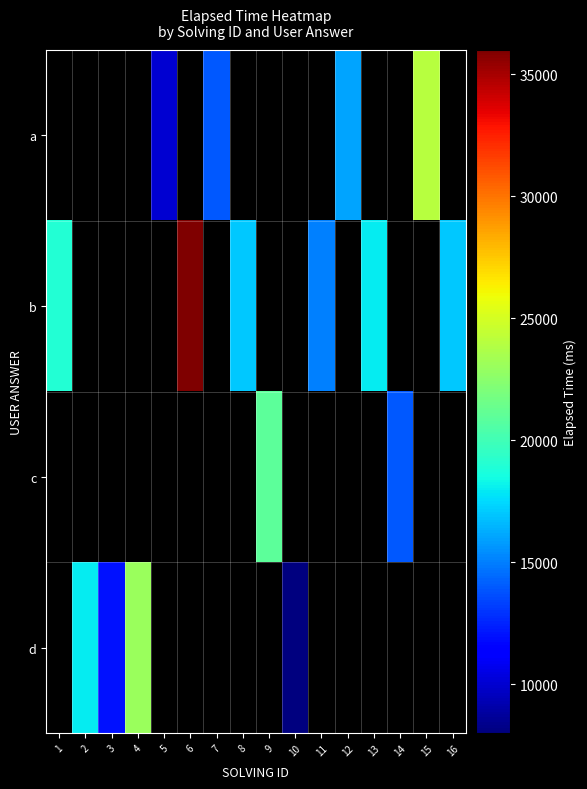

How many categories are shown in the chart?

16